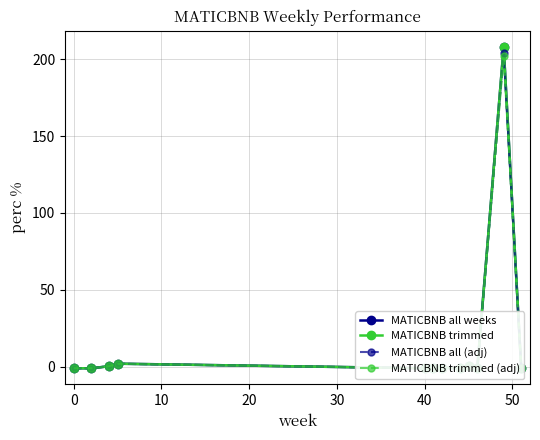

What value does the MATICBNB all weeks series have at 40?

-1.0